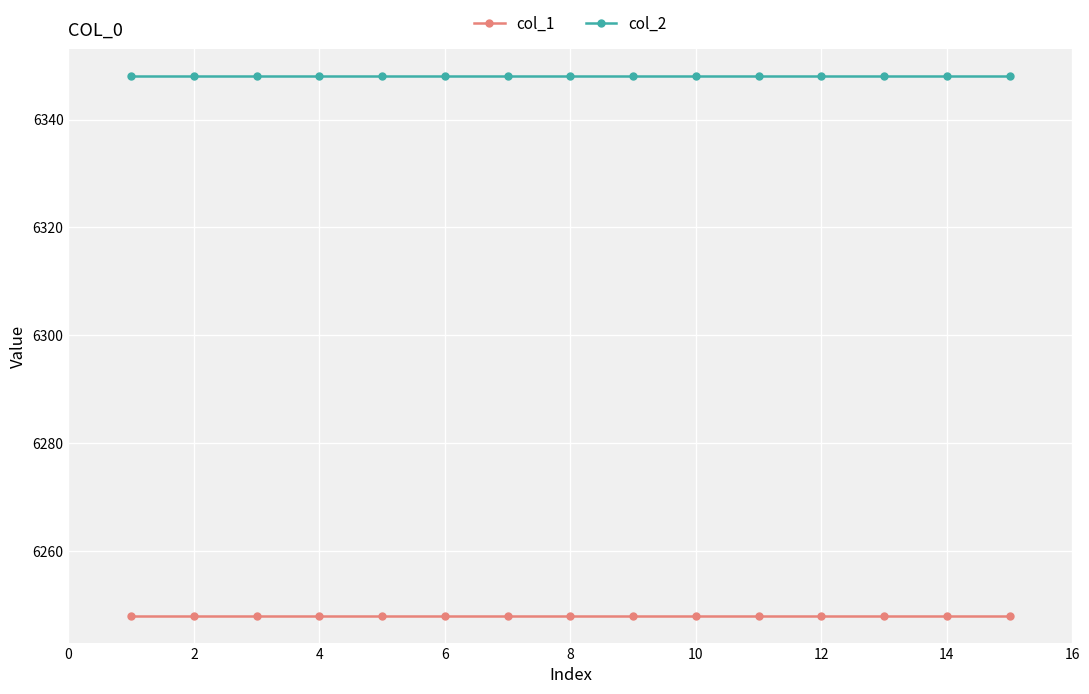

What is the average value of the col_2 series?

6348